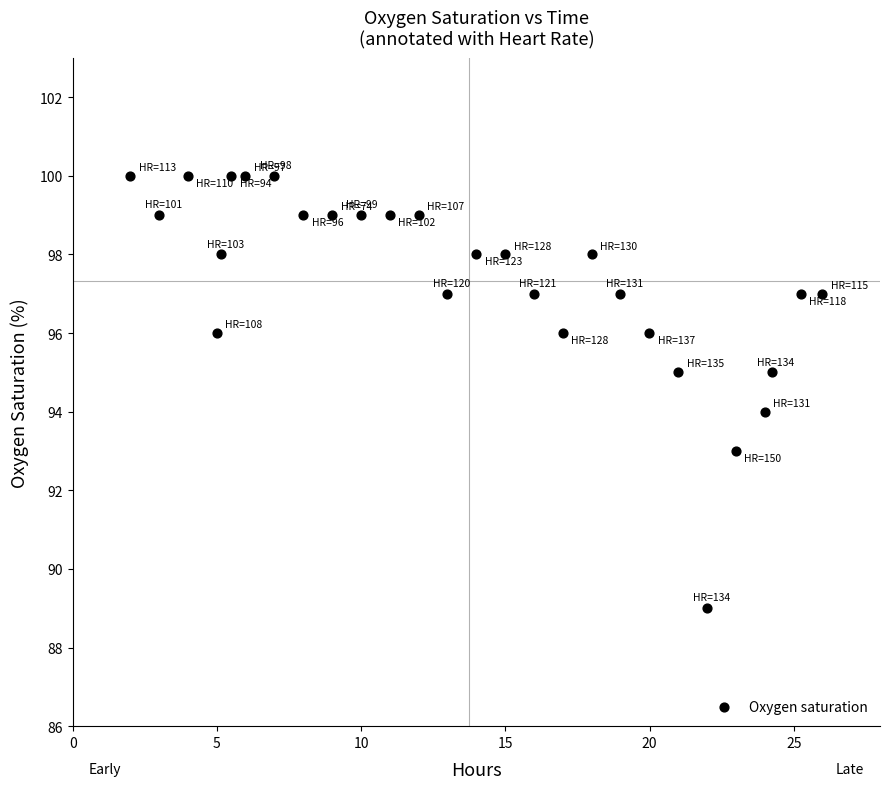

What is the range of Y values (max minus min)?

11